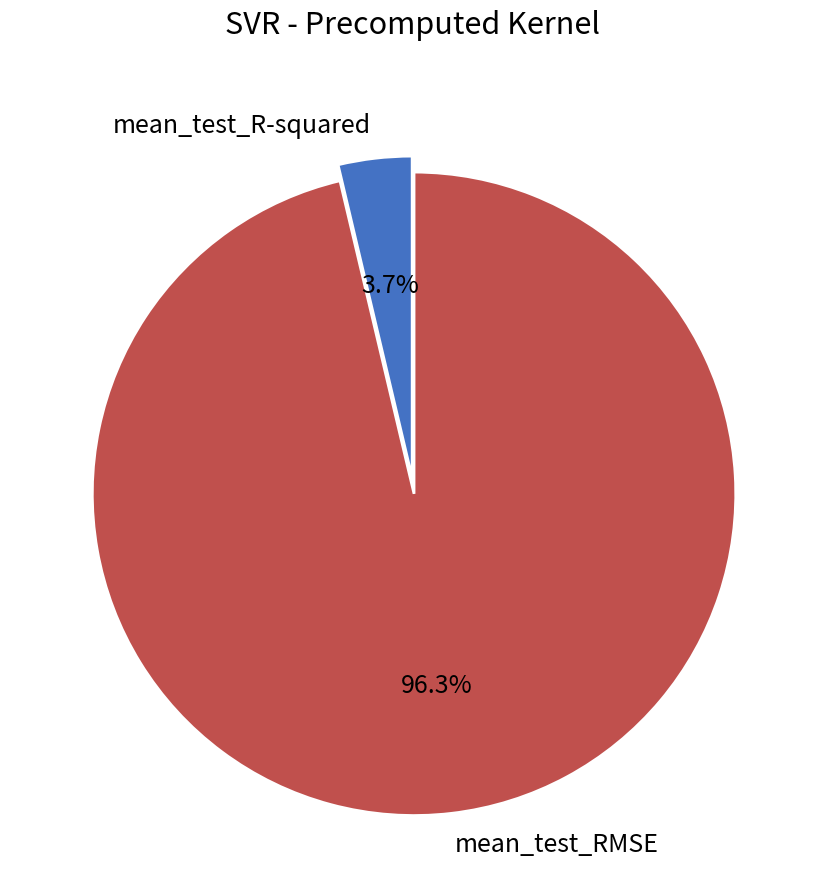

How many slices are in this pie chart?

2